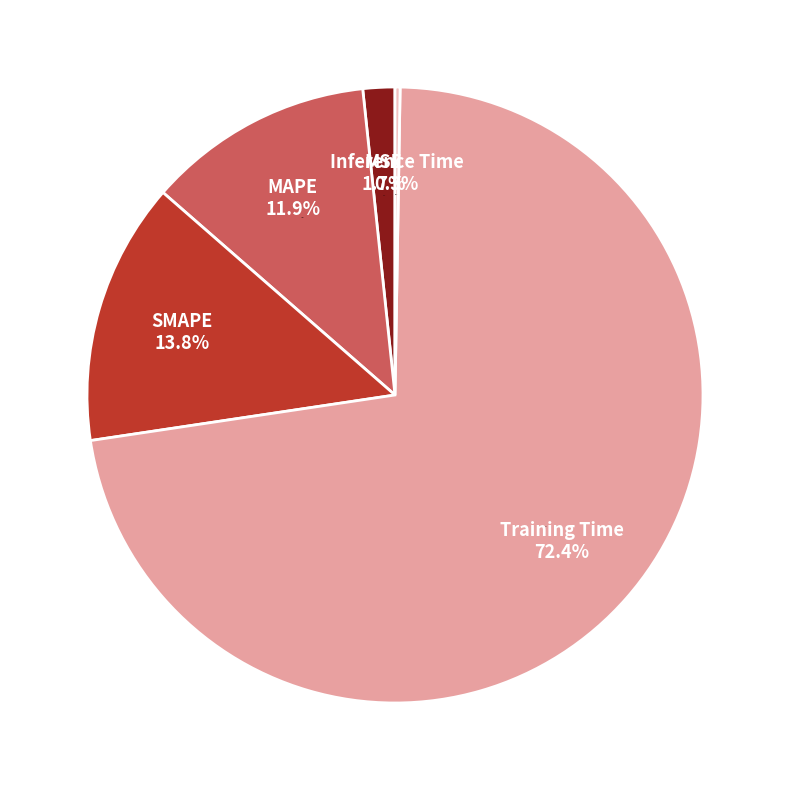

Rank the categories by value from lowest to highest.

Inference Time, MSE, MAPE, SMAPE, Training Time